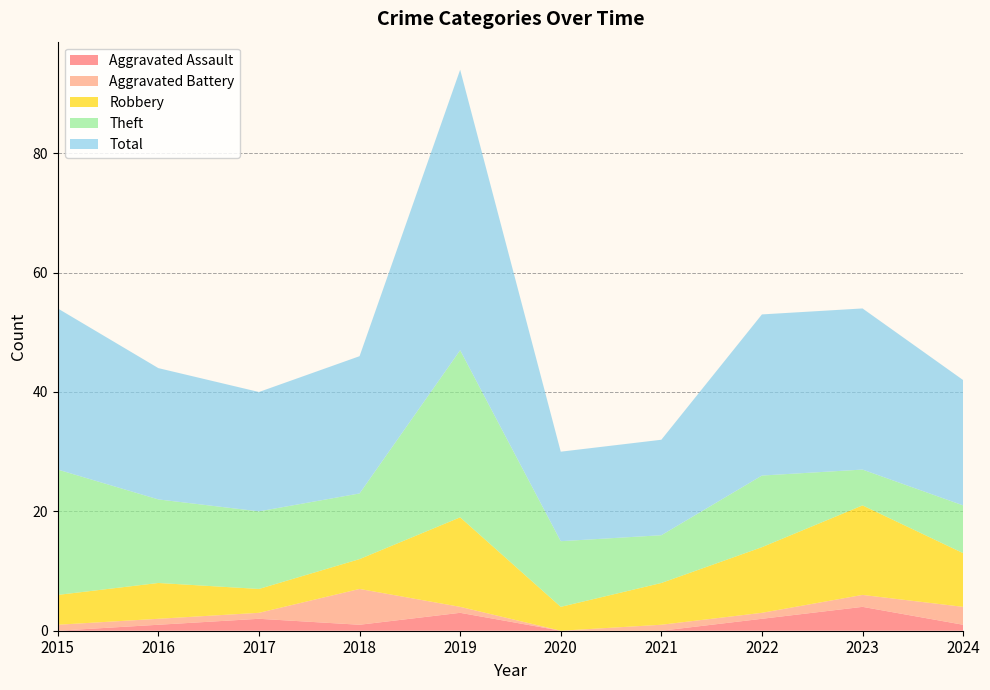

Reading left to right, what are all the values shown in this chart?

Aggravated Assault: 0	1	2	1	3	0	0	2	4	1
Aggravated Battery: 1	1	1	6	1	0	1	1	2	3
Robbery: 5	6	4	5	15	4	7	11	15	9
Theft: 21	14	13	11	28	11	8	12	6	8
Total: 27	22	20	23	47	15	16	27	27	21